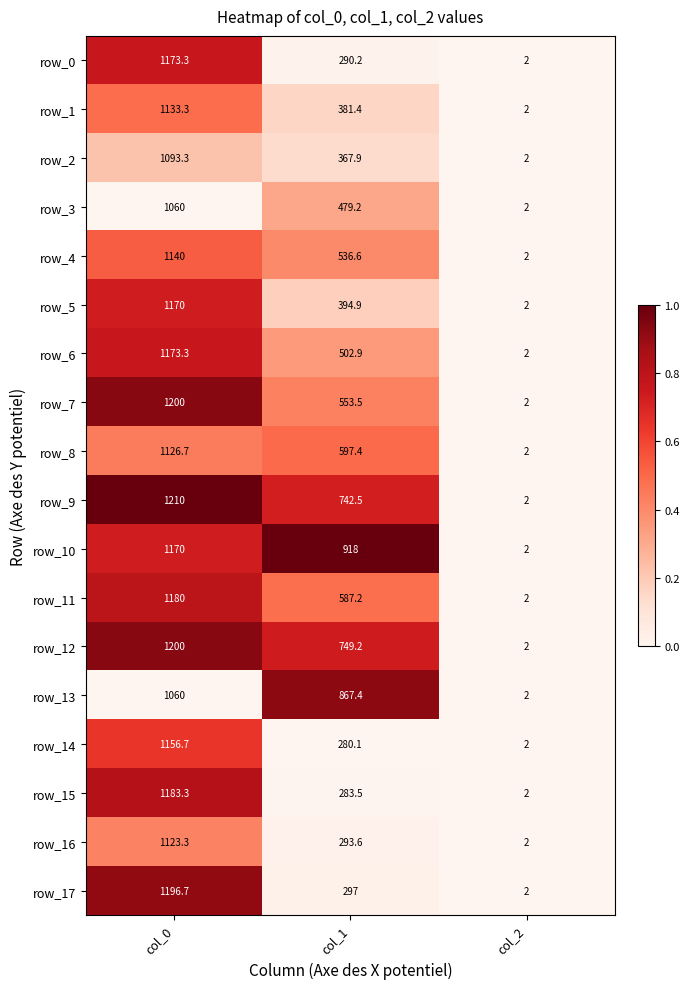

At which category does the chart reach its minimum across all series?

col_2